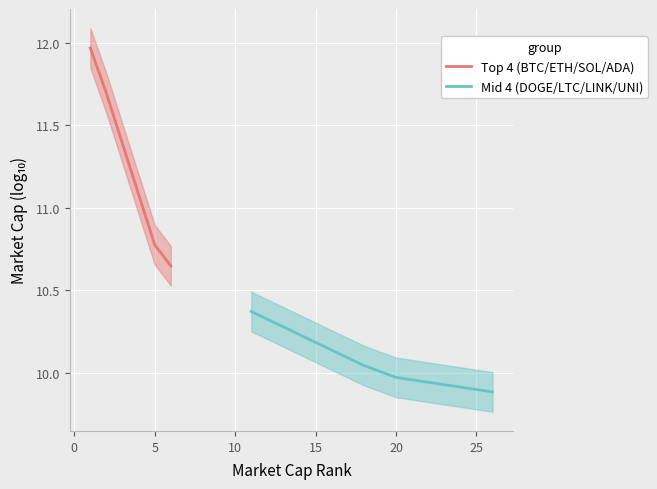

What is the lowest value of the Mid 4 (DOGE/LTC/LINK/UNI) series?

9.9